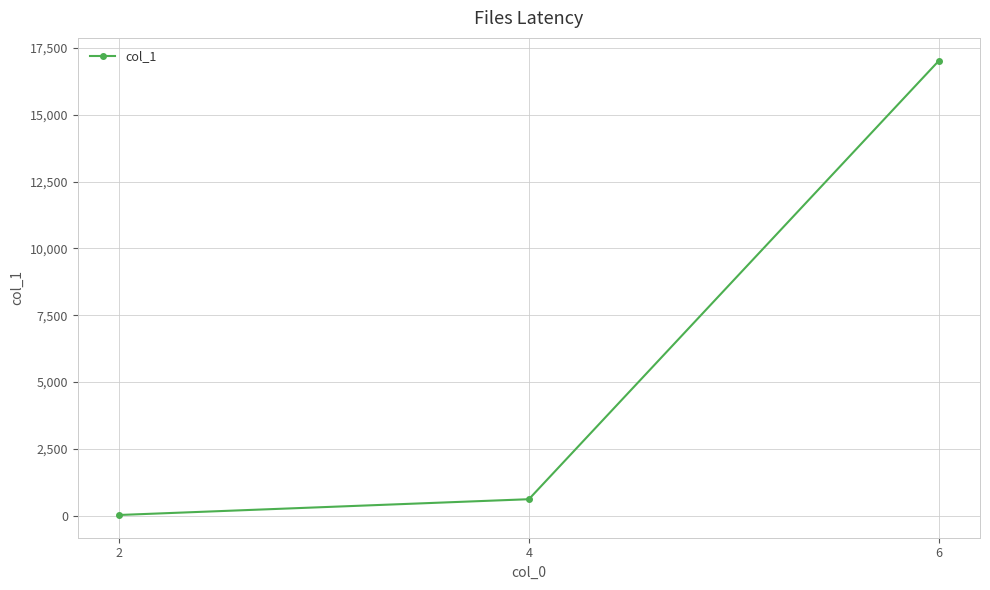

What is the difference between the values at 6 and 2?

17004